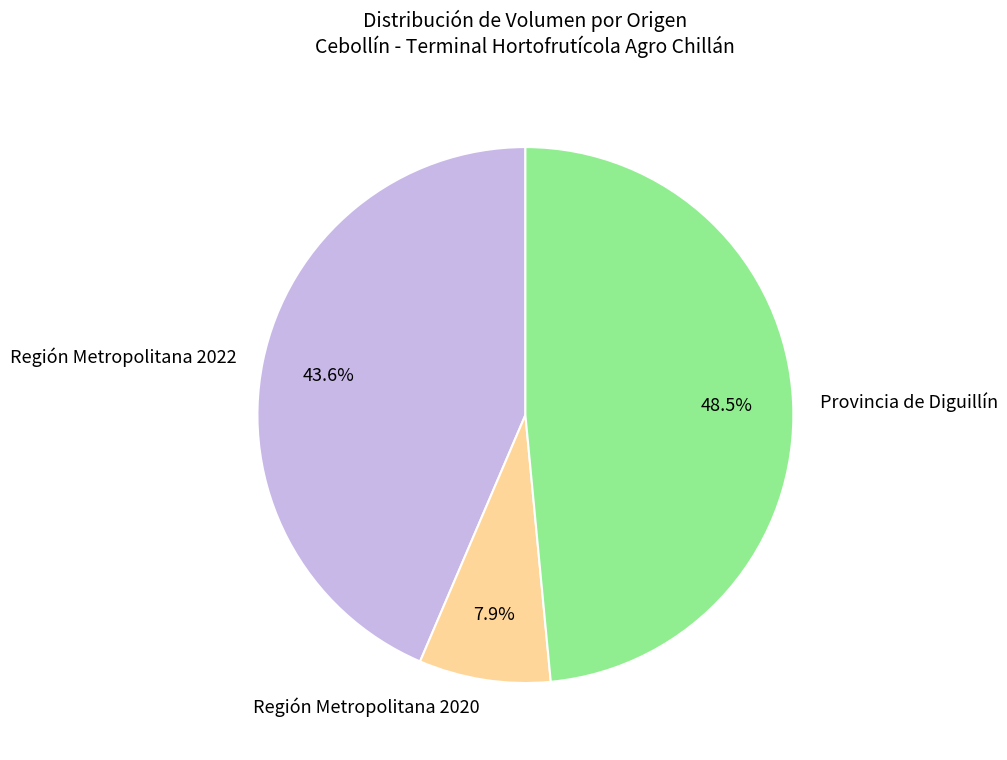

What portion of the pie excludes Región Metropolitana 2020?

92.1%